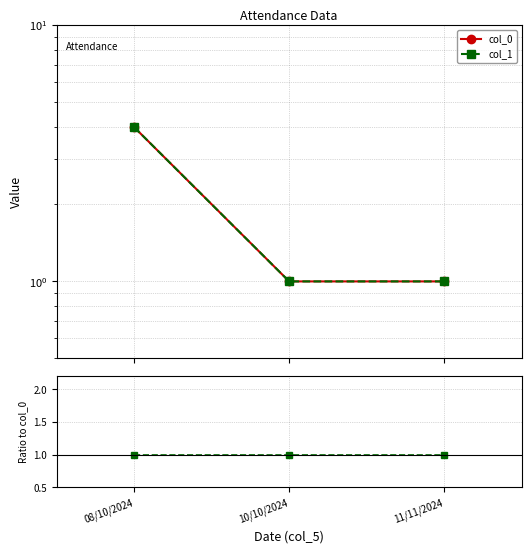

What is the greatest value displayed?

4